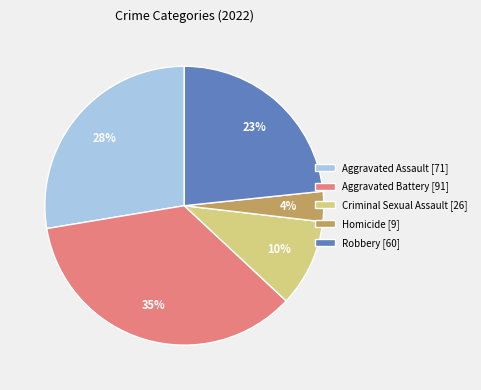

To the nearest percent, what is the combined percentage of Homicide and Criminal Sexual Assault?

14%